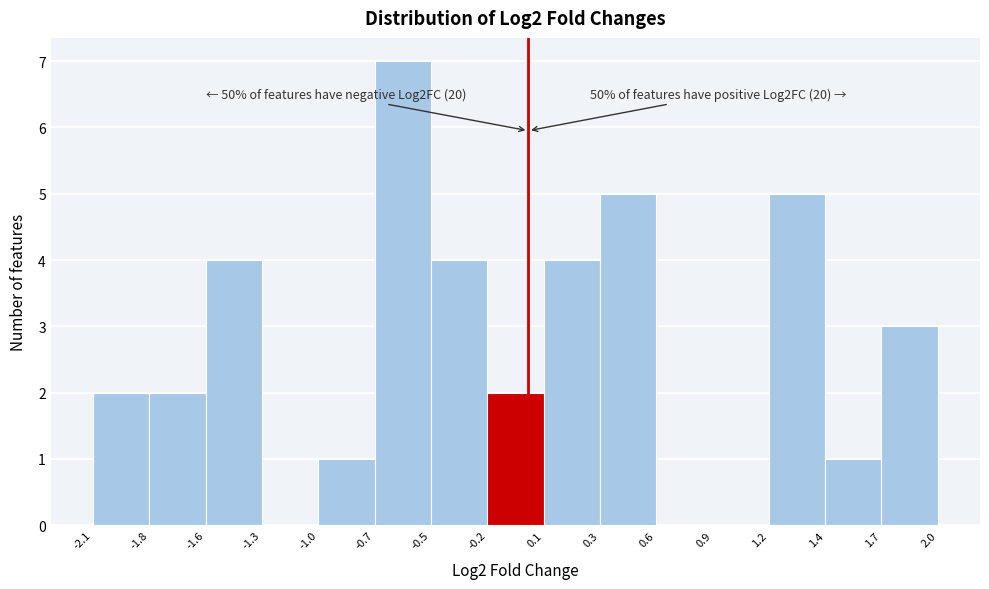

Reading left to right, transcribe all the data shown in this chart.

-2.1=2	-1.8=2	-1.6=4	-1.3=0	-1.0=1	-0.7=7	-0.5=4	-0.2=2	0.1=4	0.3=5	0.6=0	0.9=0	1.2=5	1.4=1	1.7=3